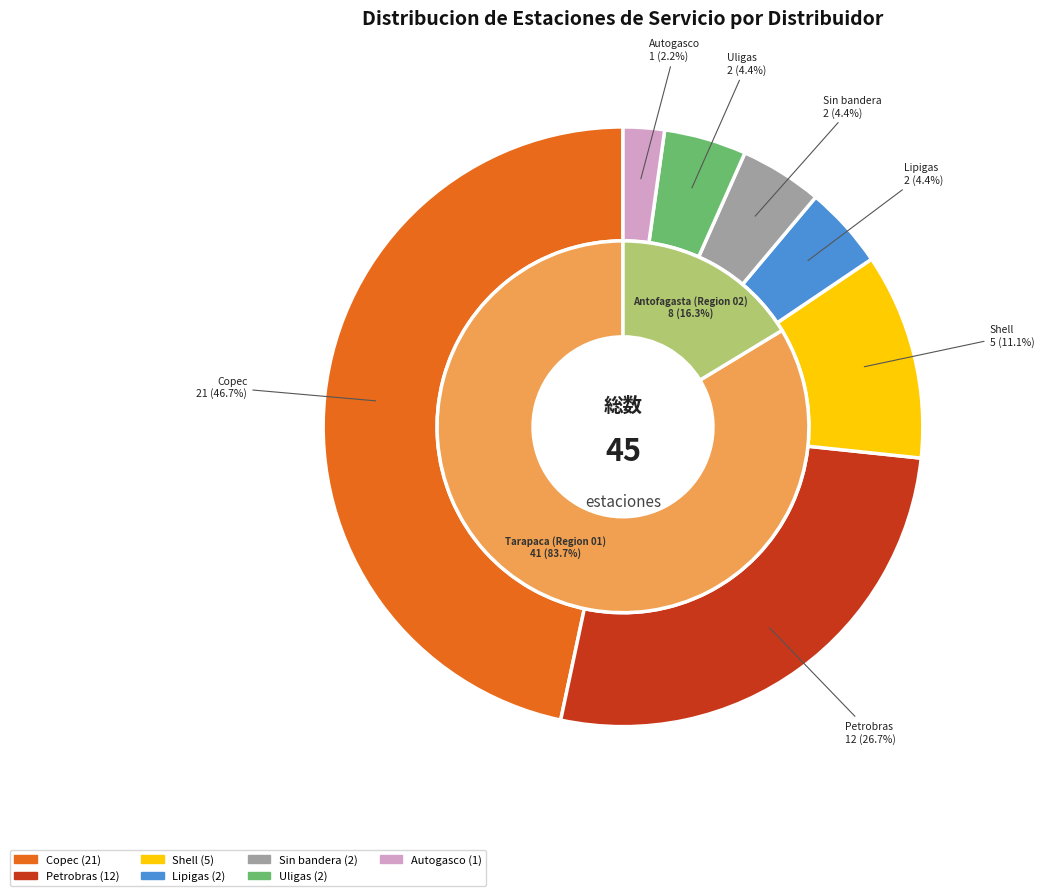

Do Uligas-Alto Hospicio and Copec-Iquique together represent more than half of the pie?

No